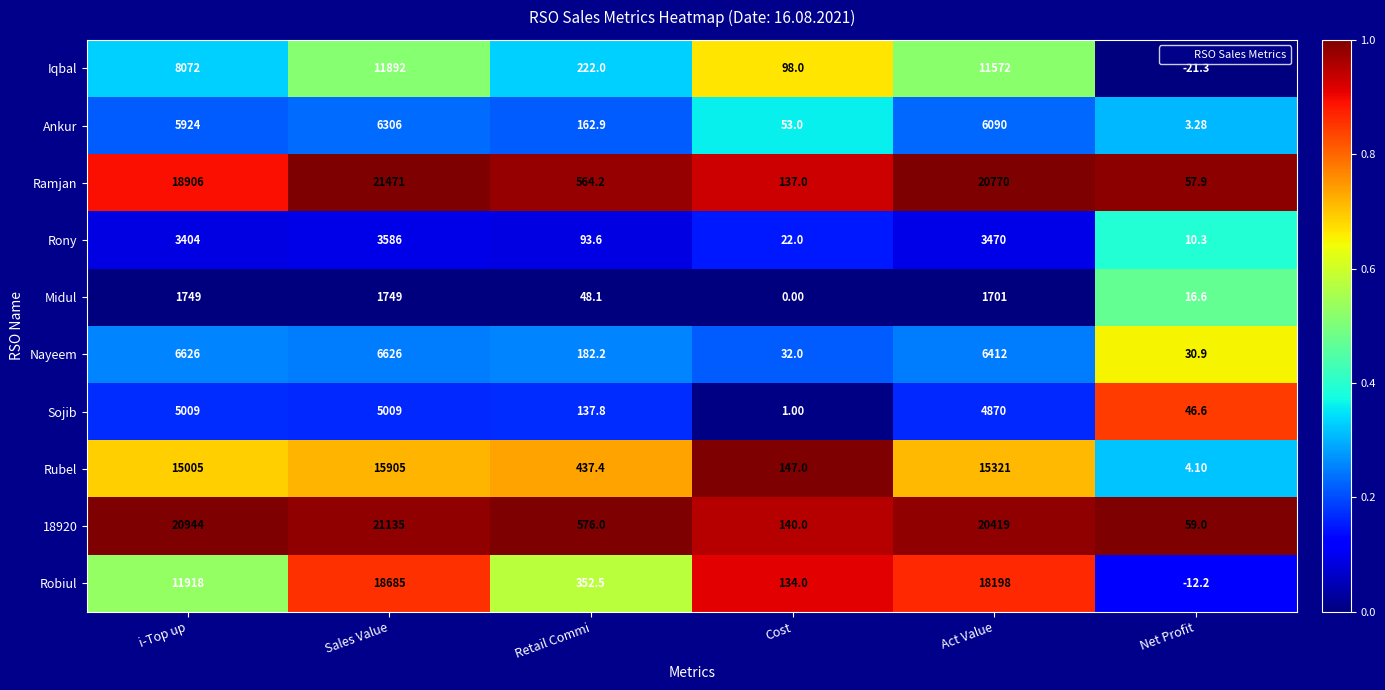

What is the difference between the highest and lowest values at Act Value?

19069.0